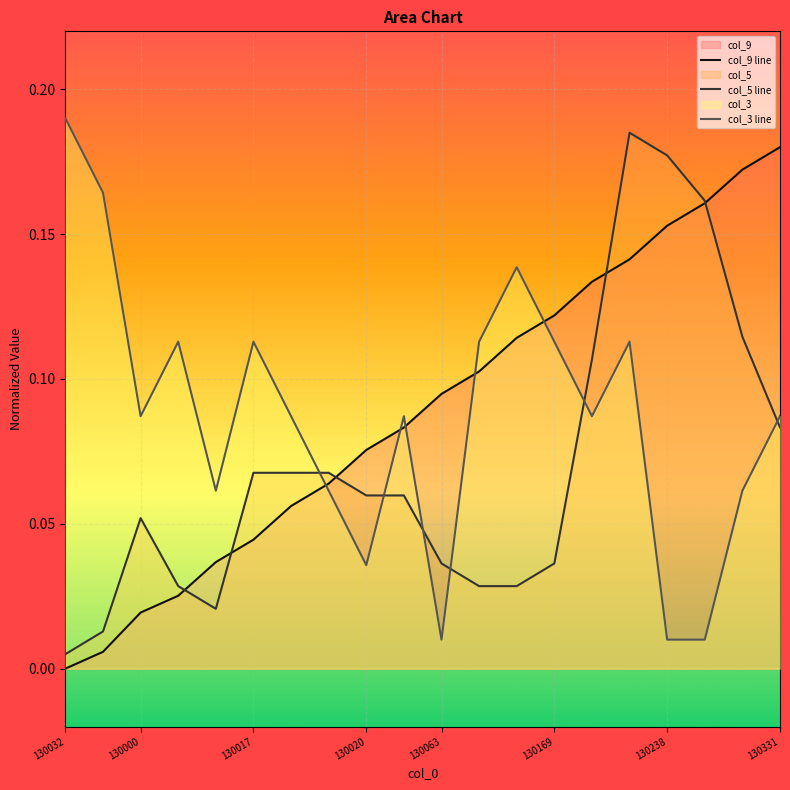

What is the greatest value displayed?

0.2